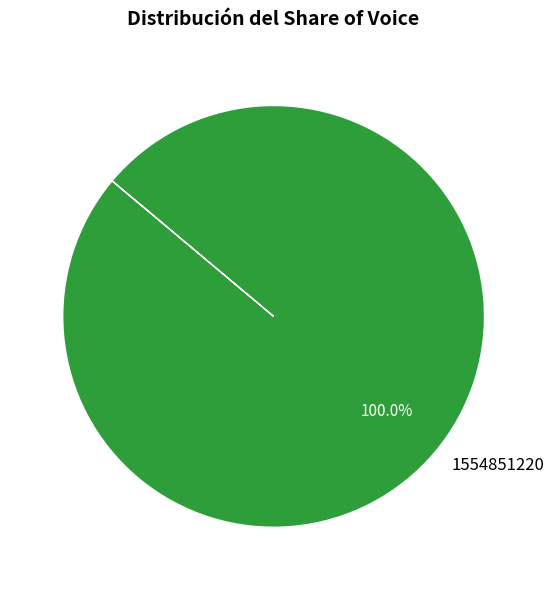

Rank the categories by value from lowest to highest.

1554851220